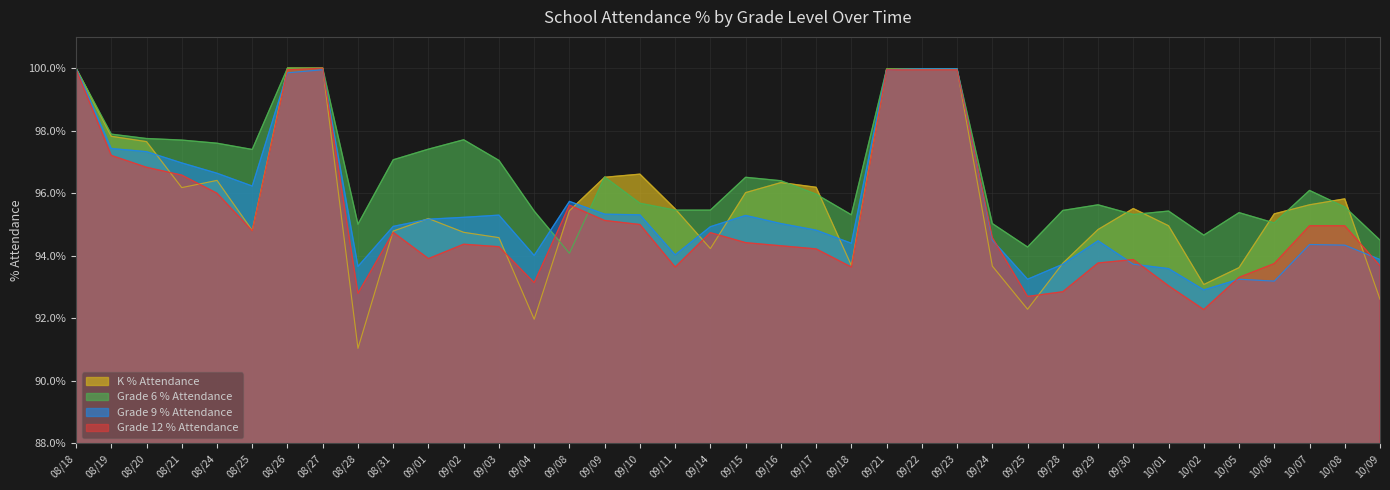

Rank the series at 08/18 from highest to lowest value.

K % Attendance, Grade 6 % Attendance, Grade 9 % Attendance, Grade 12 % Attendance